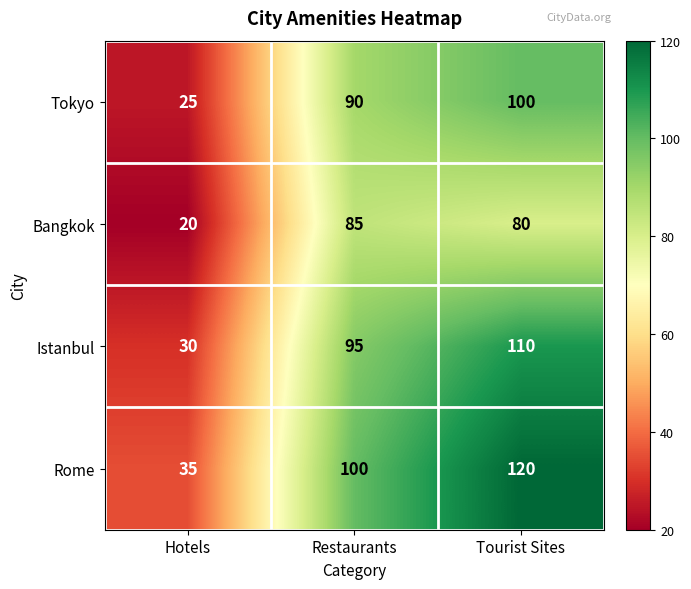

Rank the series by their average value, from lowest to highest.

Bangkok, Tokyo, Istanbul, Rome